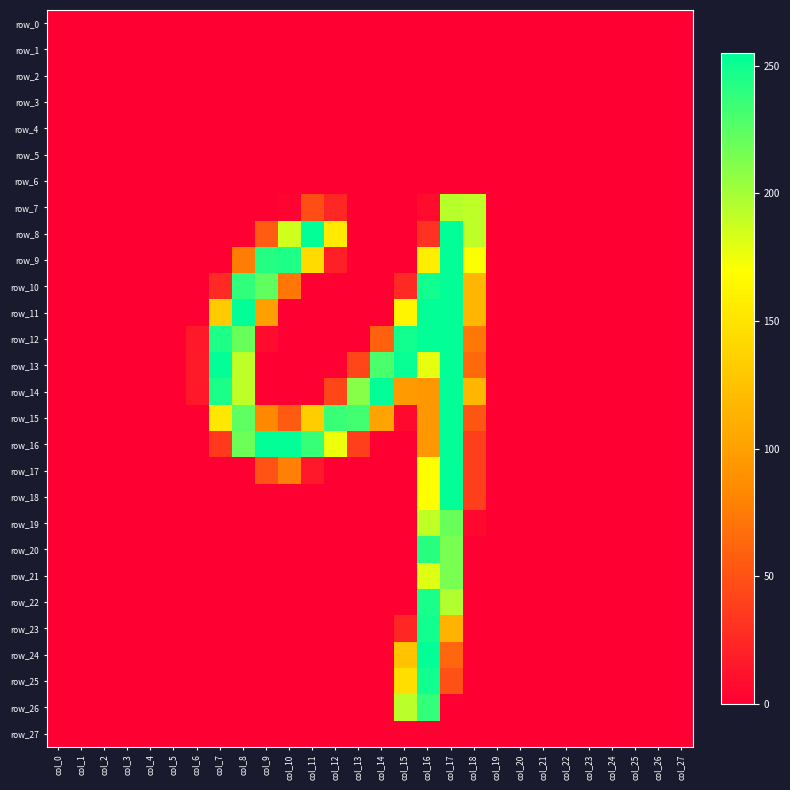

What is the total value across all series at col_11?

829